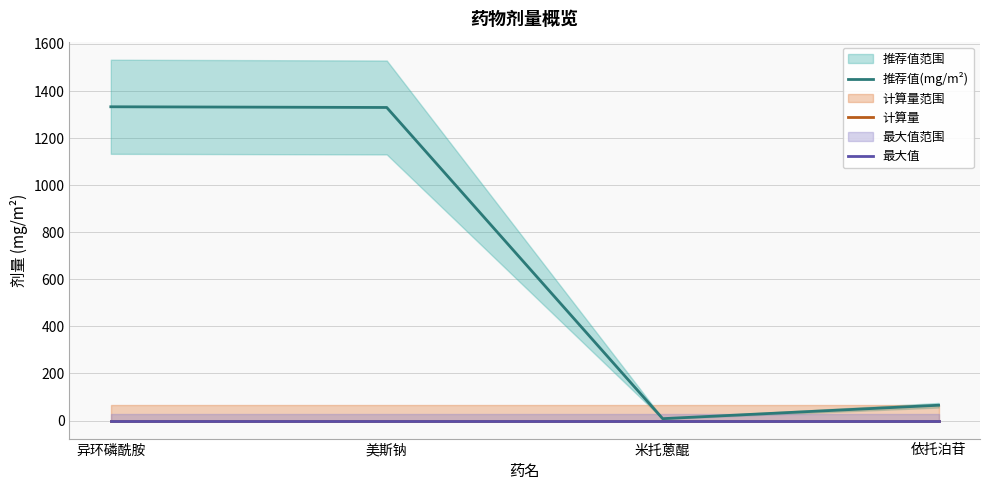

Which has a higher value, 美斯钠 or 依托泊苷?

美斯钠